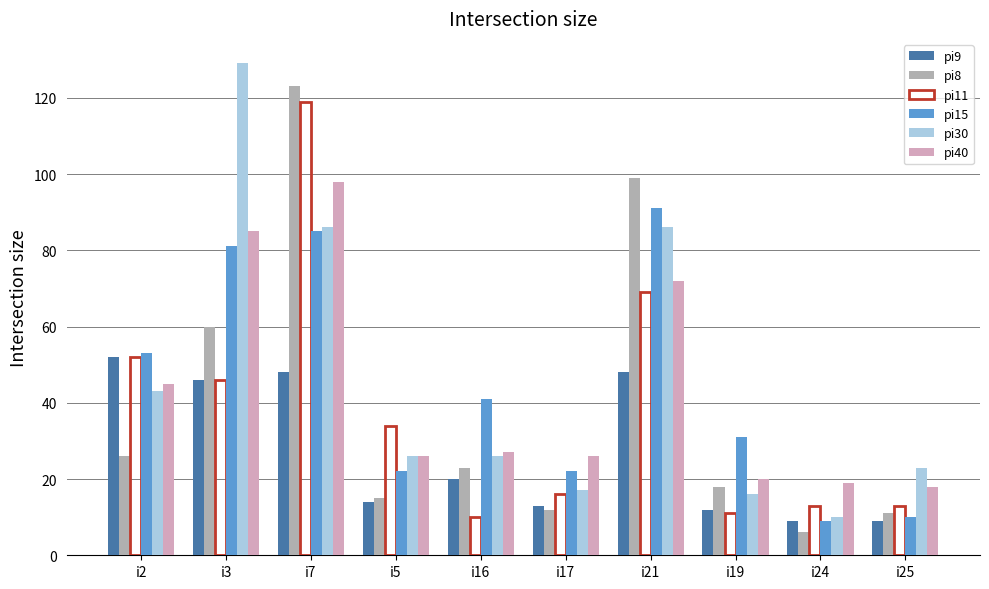

Is it true that pi11 equals 34 at i5?

True